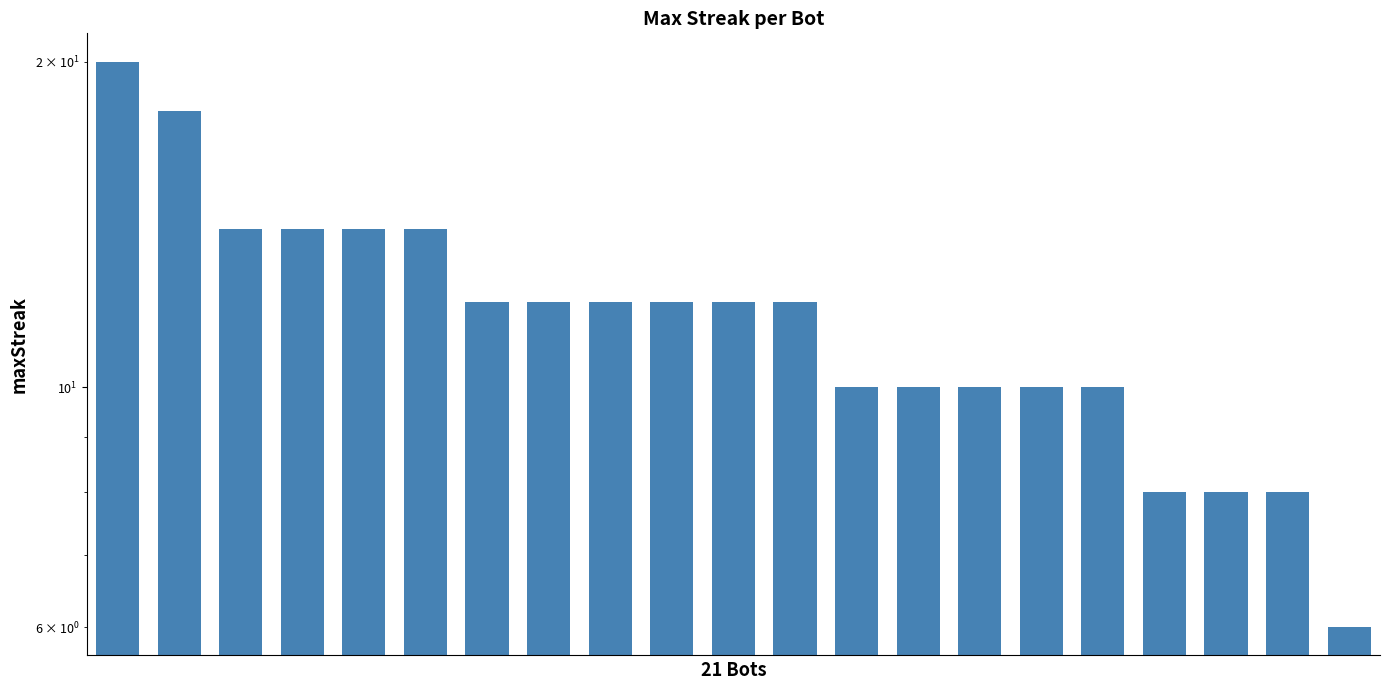

Count the values in the range 10 to 14.

15